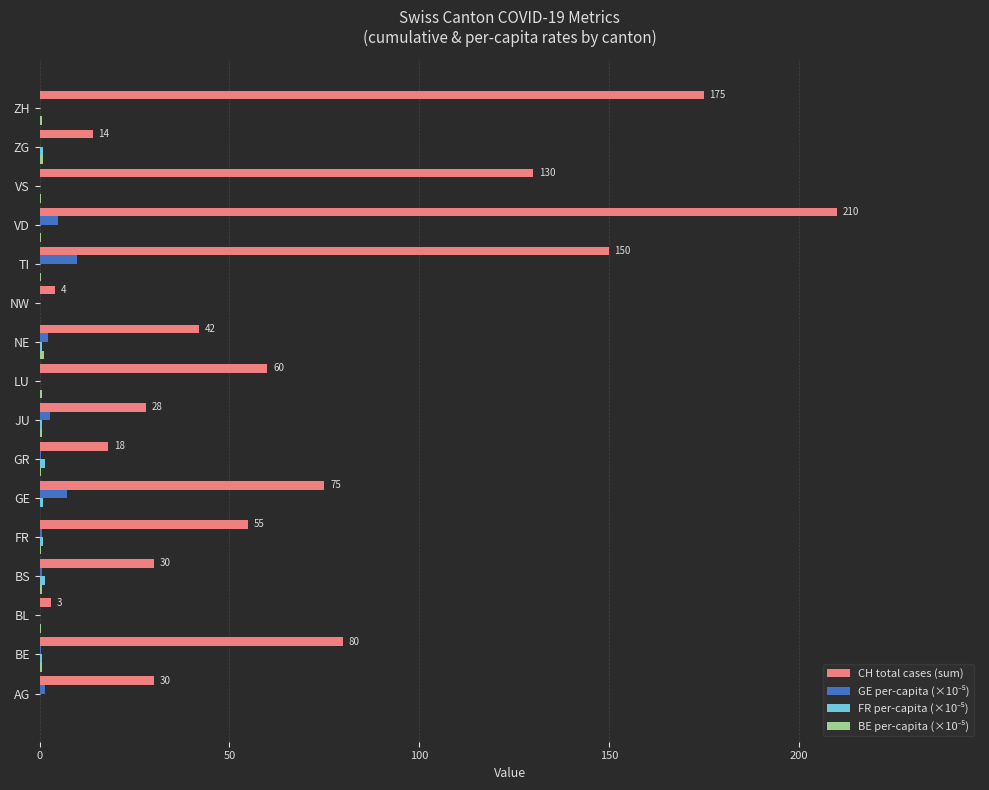

Which series changed the most between AG and BE?

CH total cases (sum)